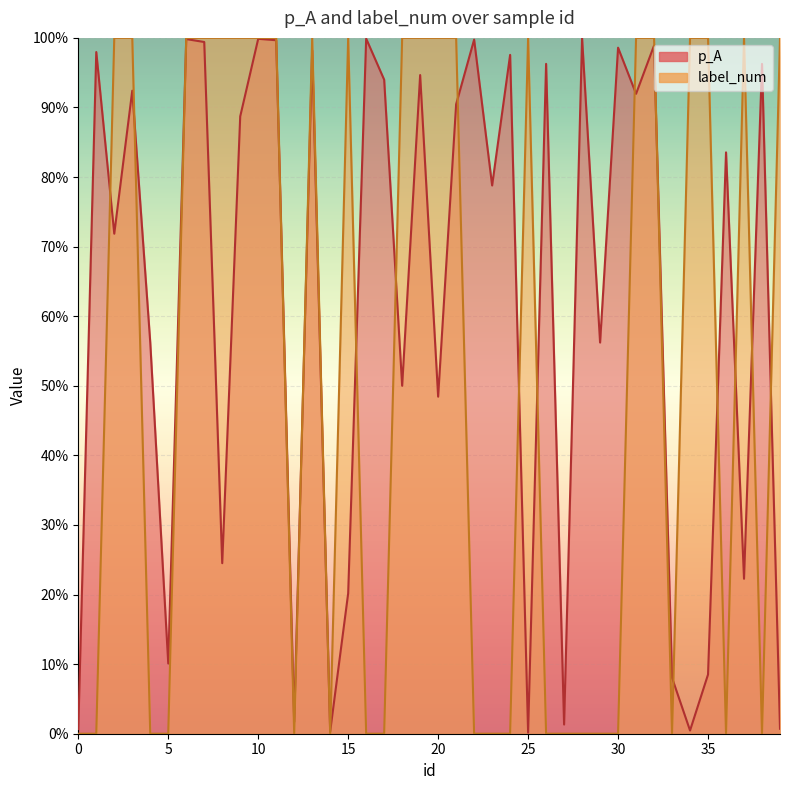

Does the chart display data point markers on the line(s)?

No